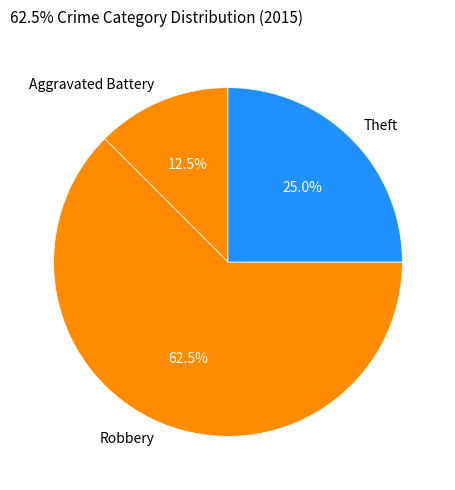

Does Aggravated Battery represent more than half of the total?

No